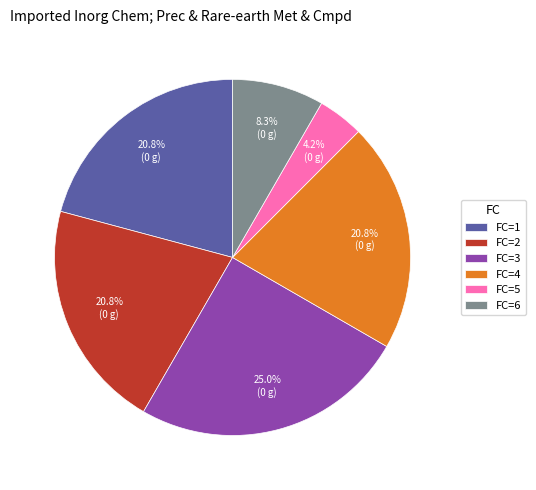

Between FC=4 and FC=6, which is larger?

FC=4